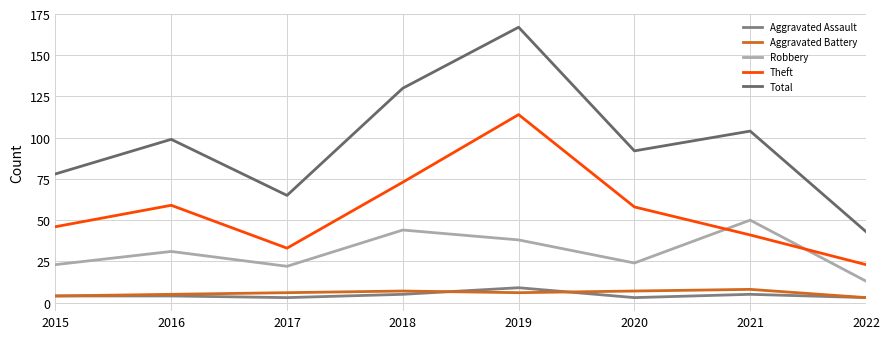

How many Aggravated Assault values are between 3 and 5?

7